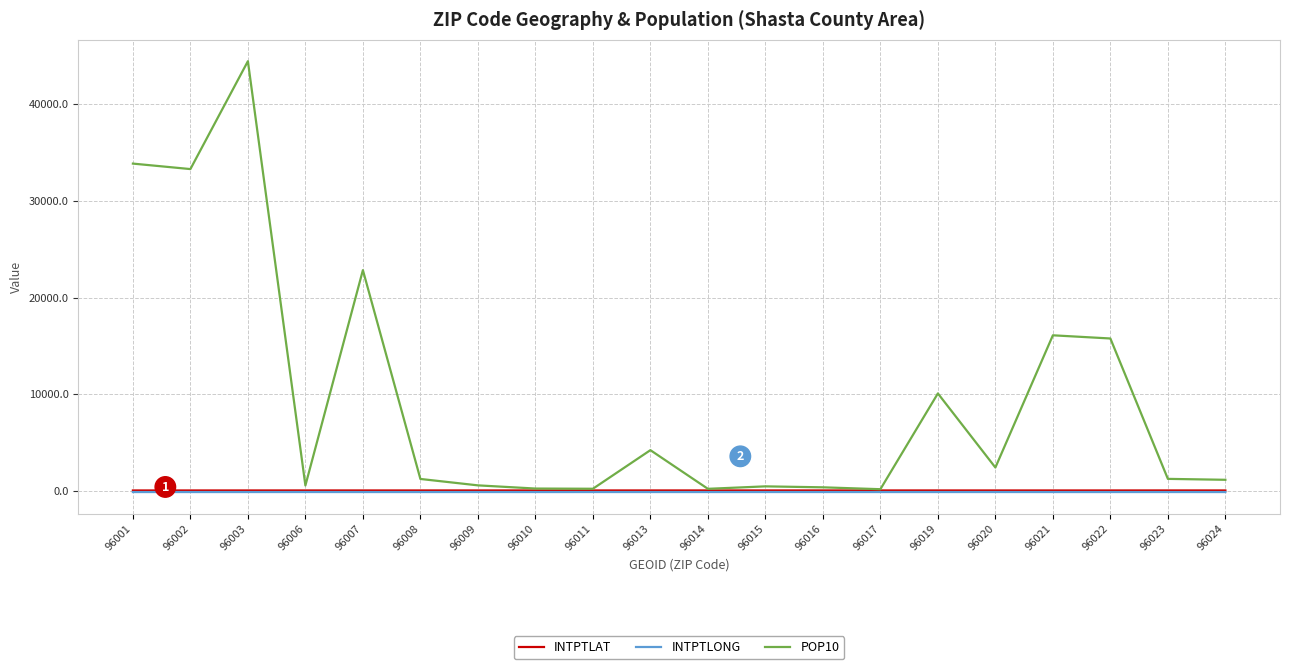

Does the chart have visible grid lines?

Yes